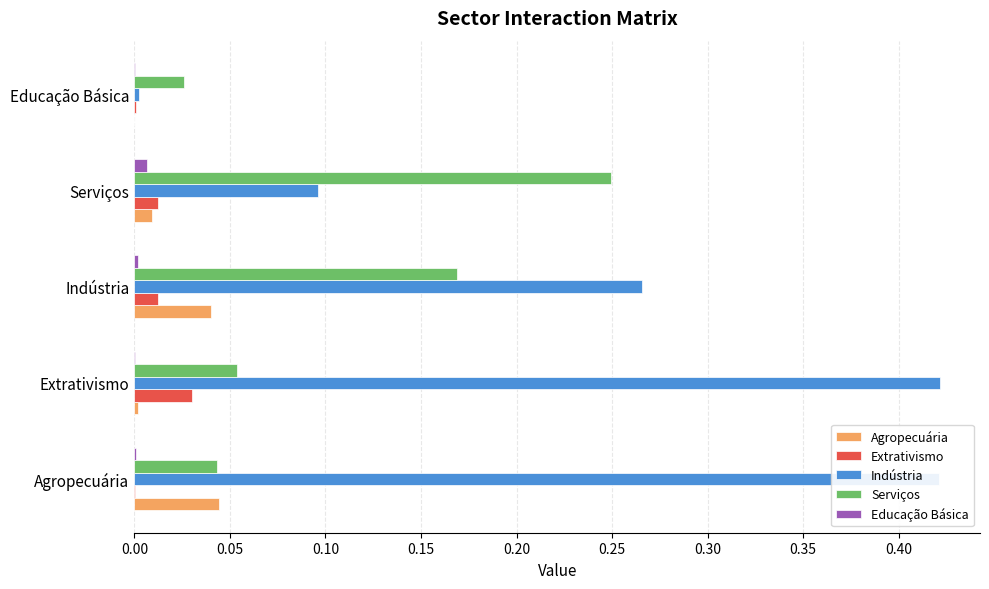

At which label does Serviços reach its peak?

Serviços